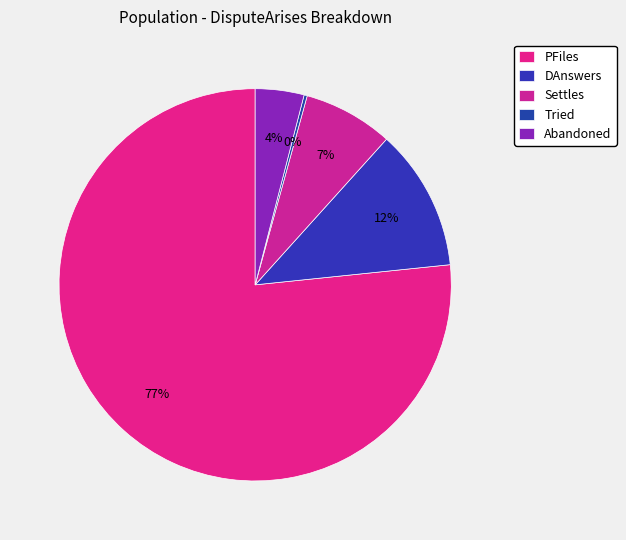

What percentage is the PFiles slice, to the nearest percent?

77%